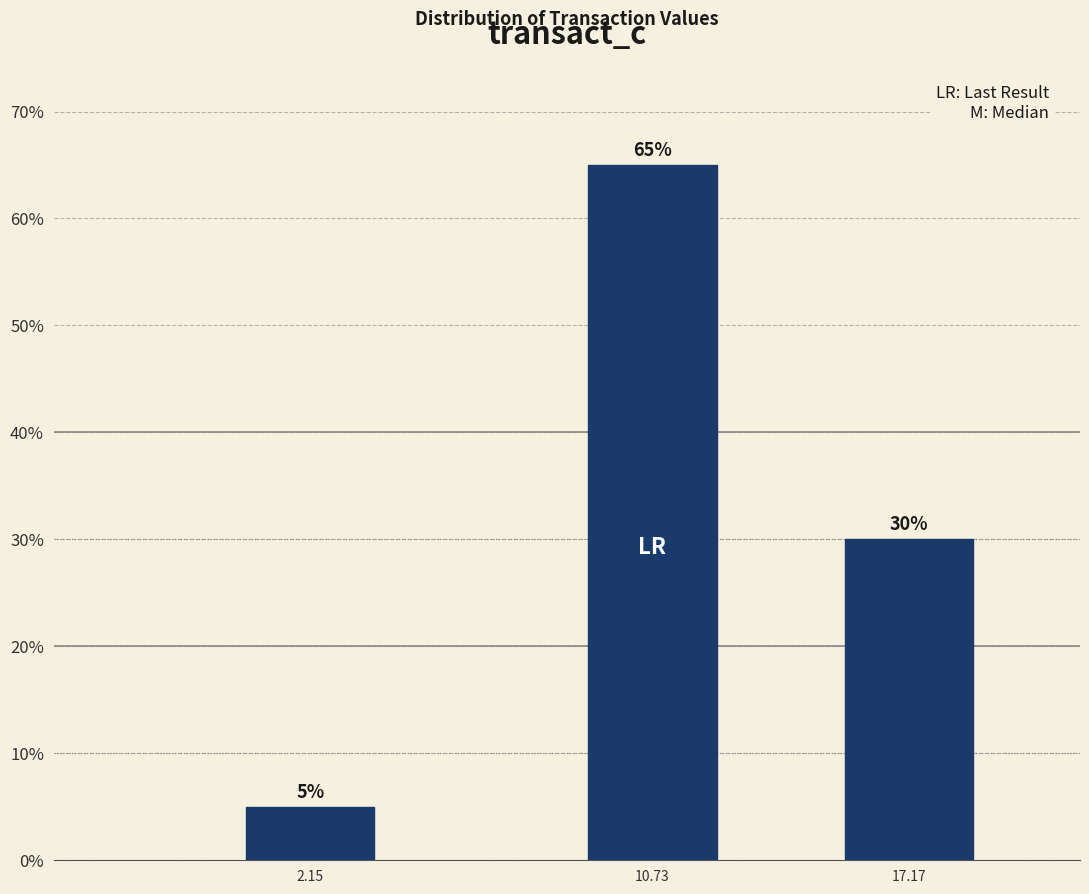

Reading right to left, what are all the values shown in this chart?

17.17=30	10.73=65	2.15=5